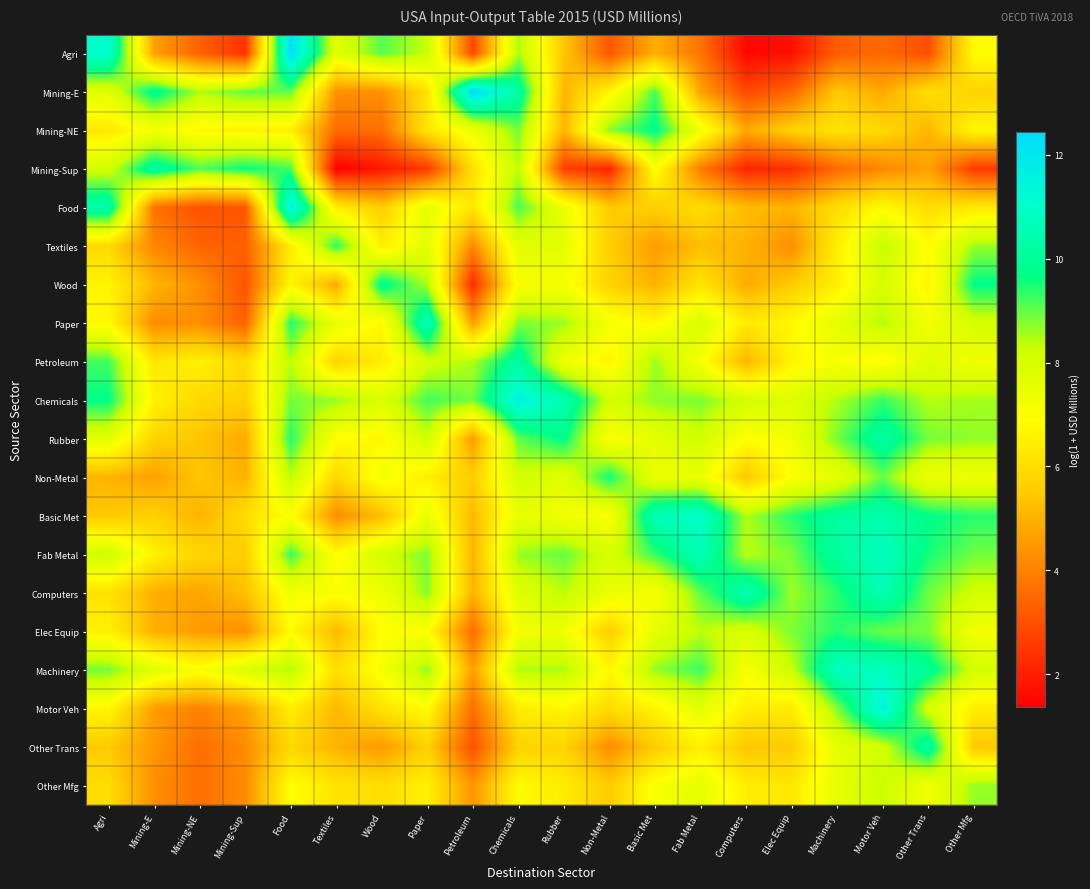

Which has a higher value, Textiles or Chemicals?

Chemicals